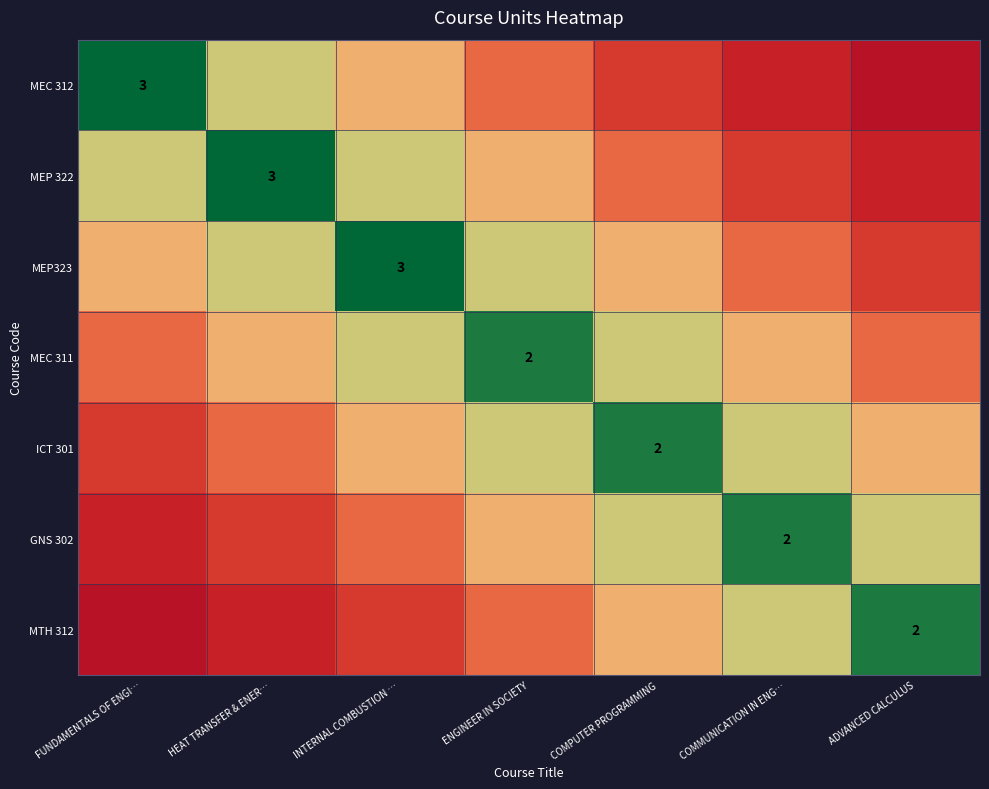

What is the difference between the maximum and second lowest values in the MEC 311 series?

0.8